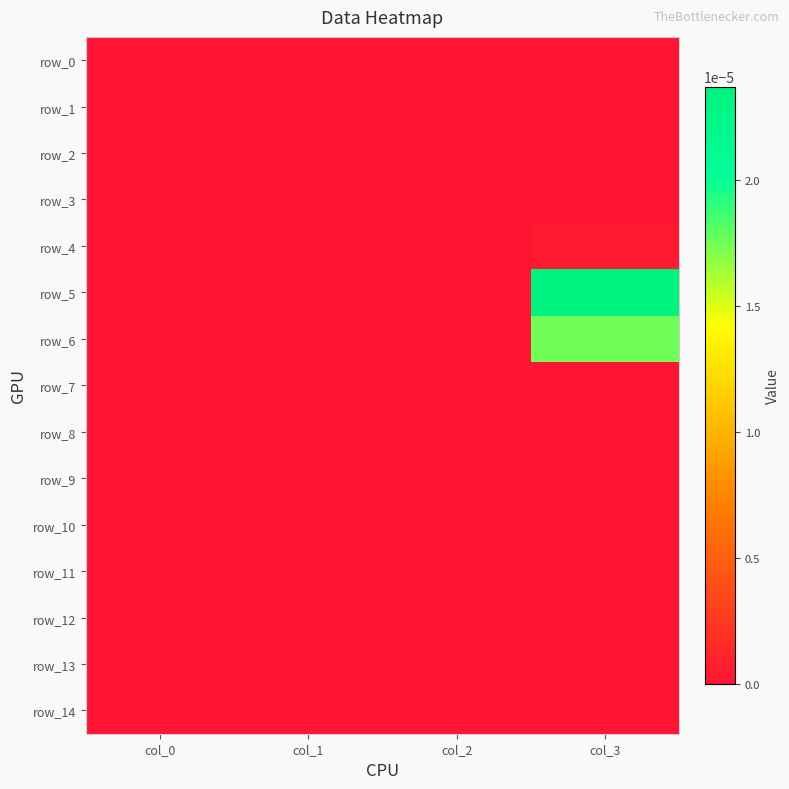

At which label is row_13 closest to 0?

col_0